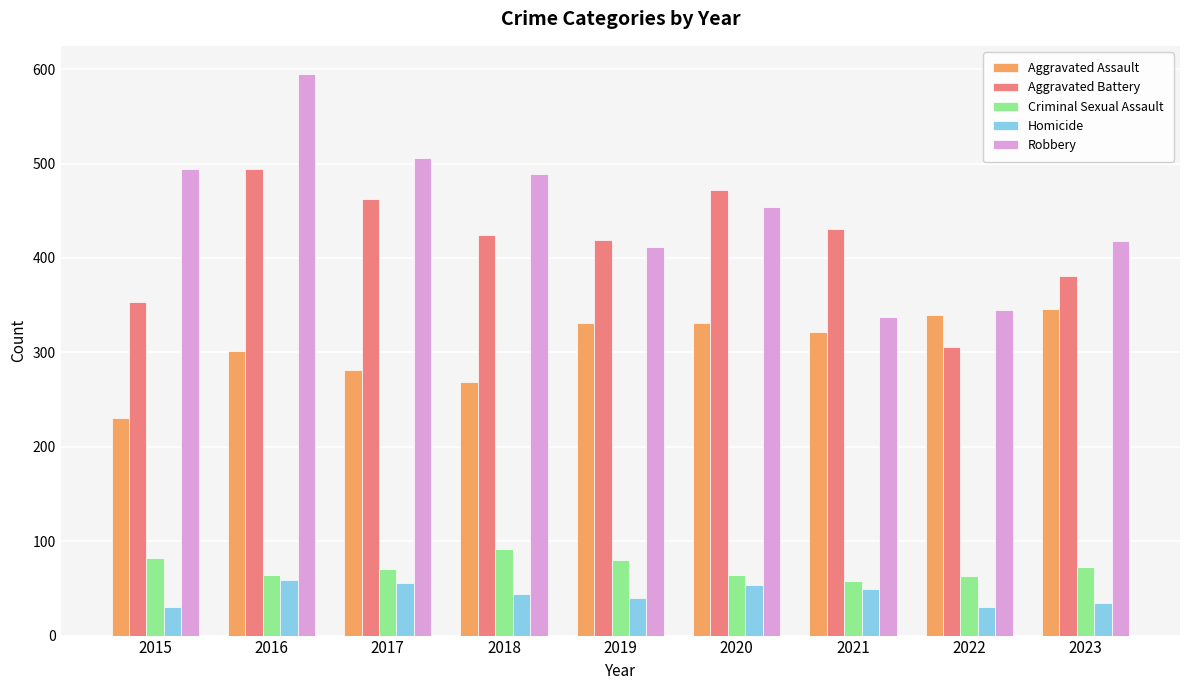

What is the spread (max minus min) of values at 2016?

536